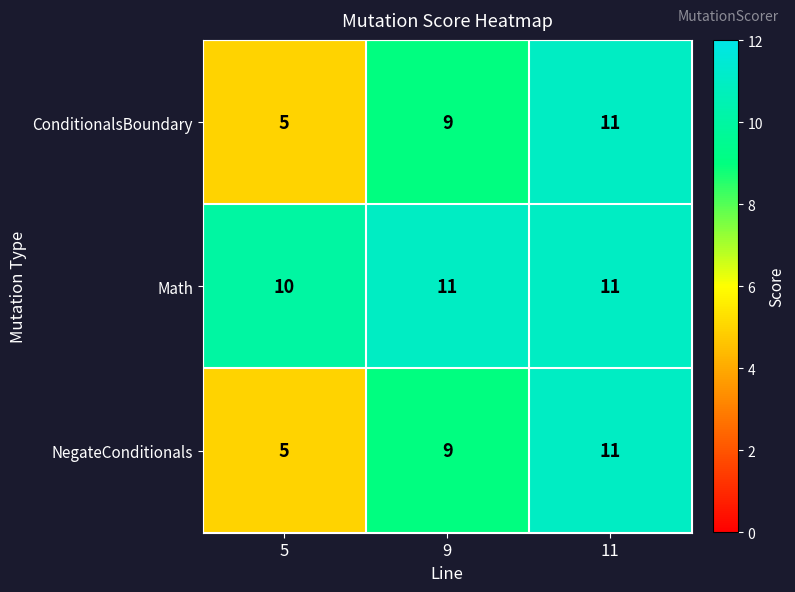

At how many categories does at least one series exceed 6?

3